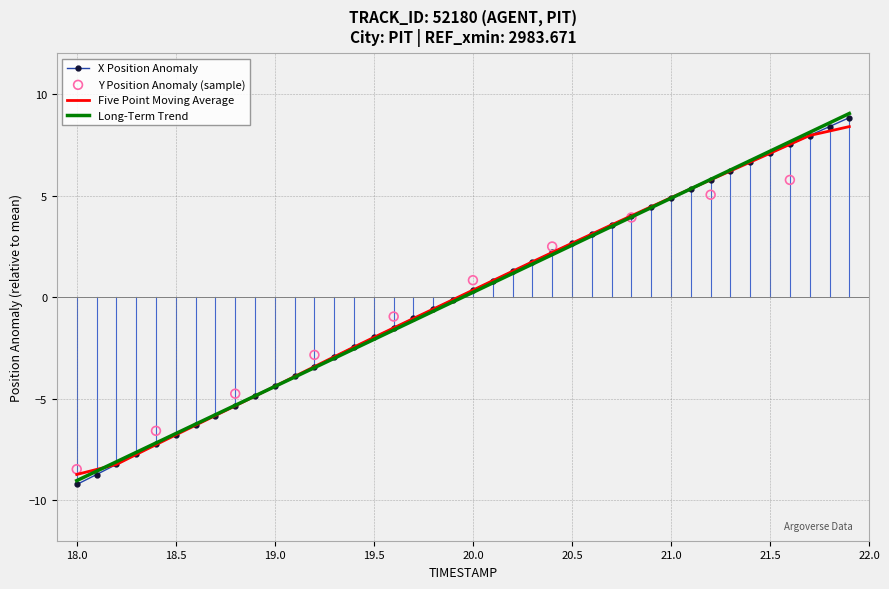

Which series reaches the minimum Y coordinate?

X